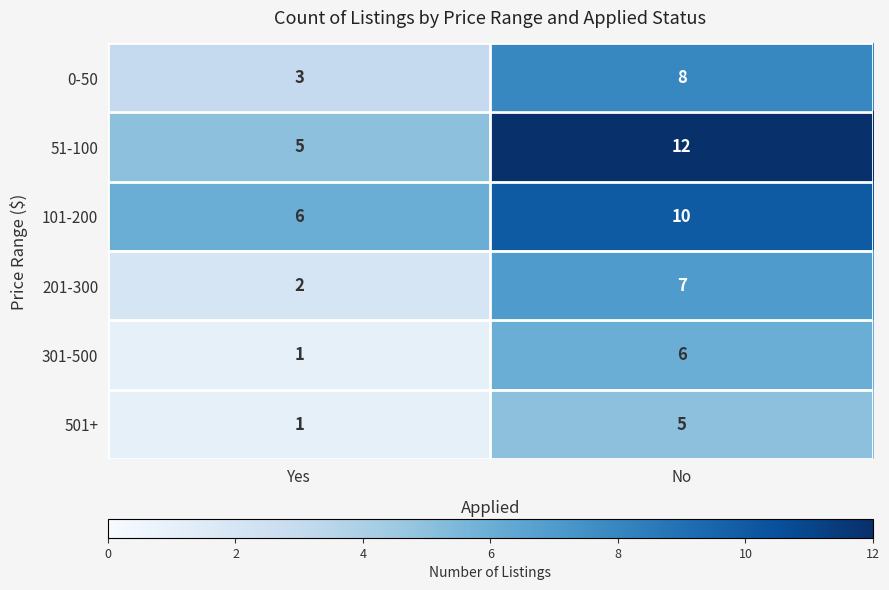

What is the difference between the 201-300 values at No and Yes?

5